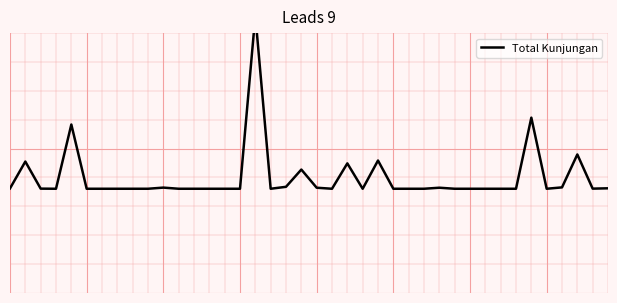

How many interior local valleys (lower than both neighbors) does the data have?

6